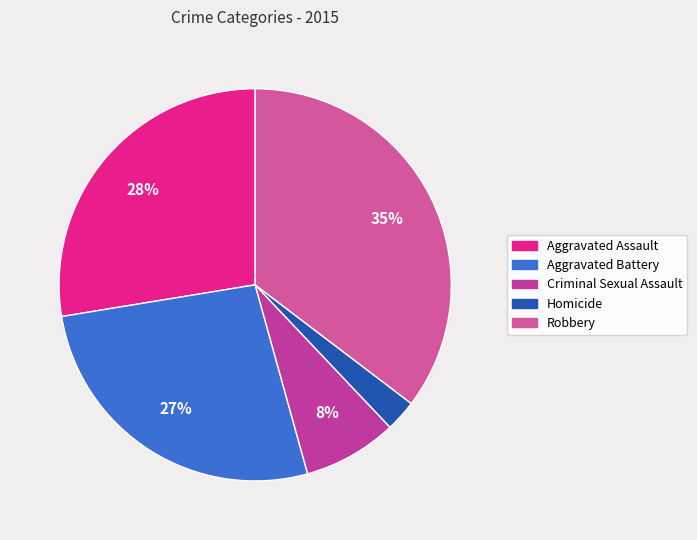

To the nearest percent, what is the difference between the Aggravated Battery and Aggravated Assault slice percentages?

1%